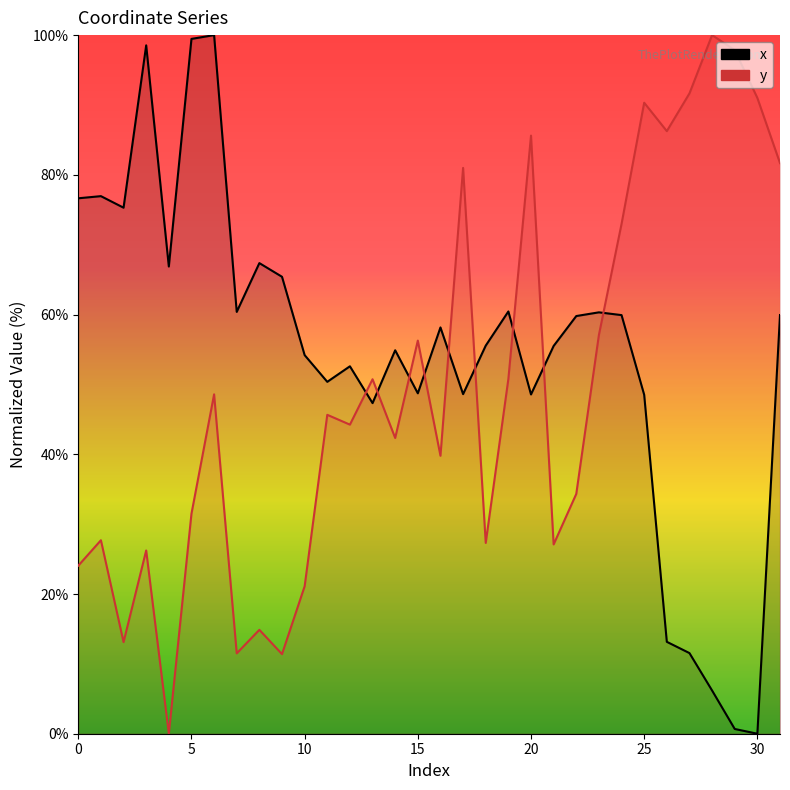

What is the label of the 20th point from the left?

19